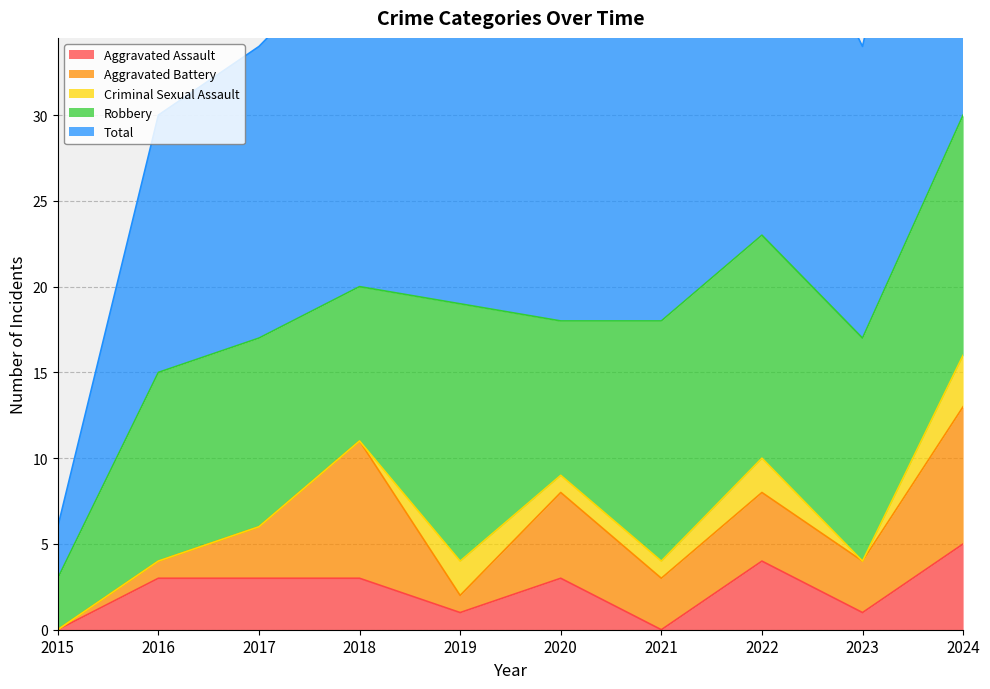

What is the greatest value displayed?

30